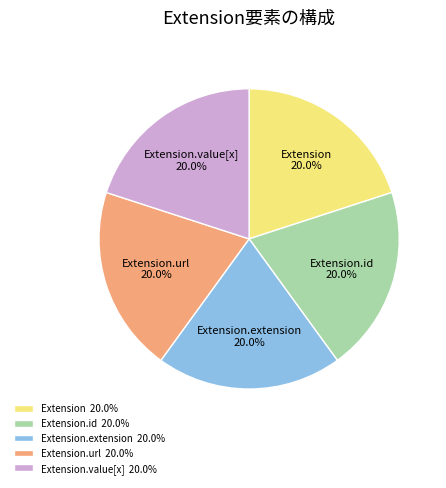

What is the ratio of the value at Extension.id 20.0% to the value at Extension.url 20.0%?

1.0